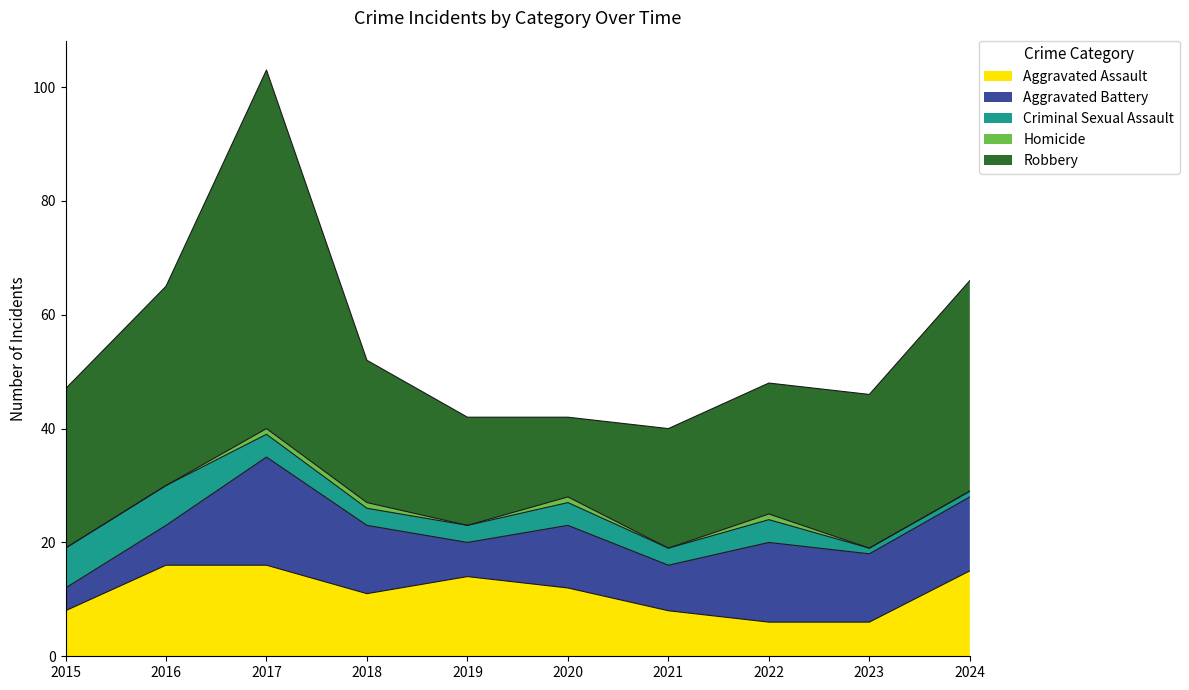

Which series changed the most between 2017 and 2020?

Robbery